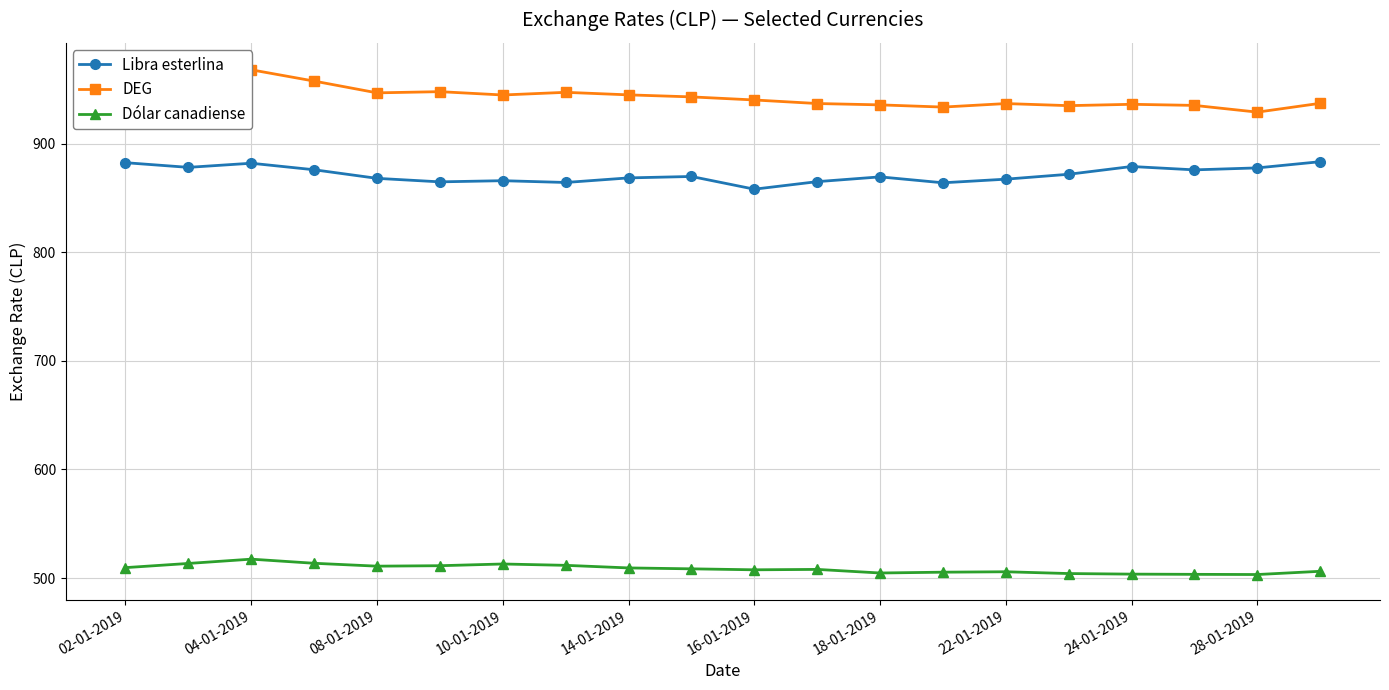

True or false: Dólar canadiense has a value of 503.3 at 28-01-2019.

True